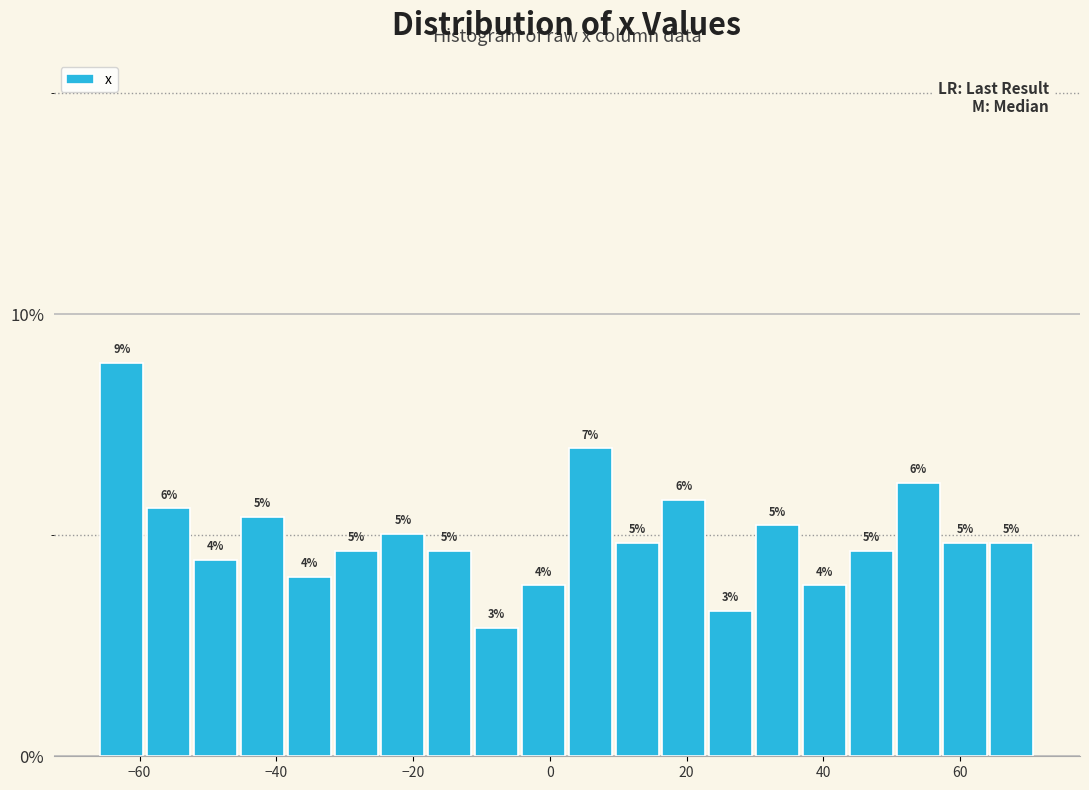

Read against the x-axis, roughly where is the centre of the tallest bar?

-62